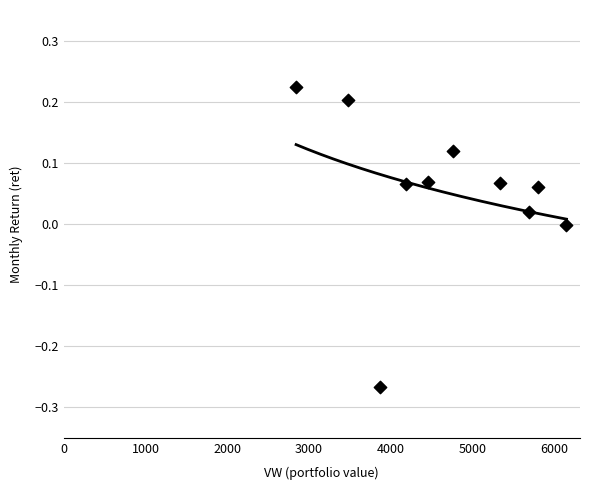

What is the range of X values (max minus min)?

3303.8